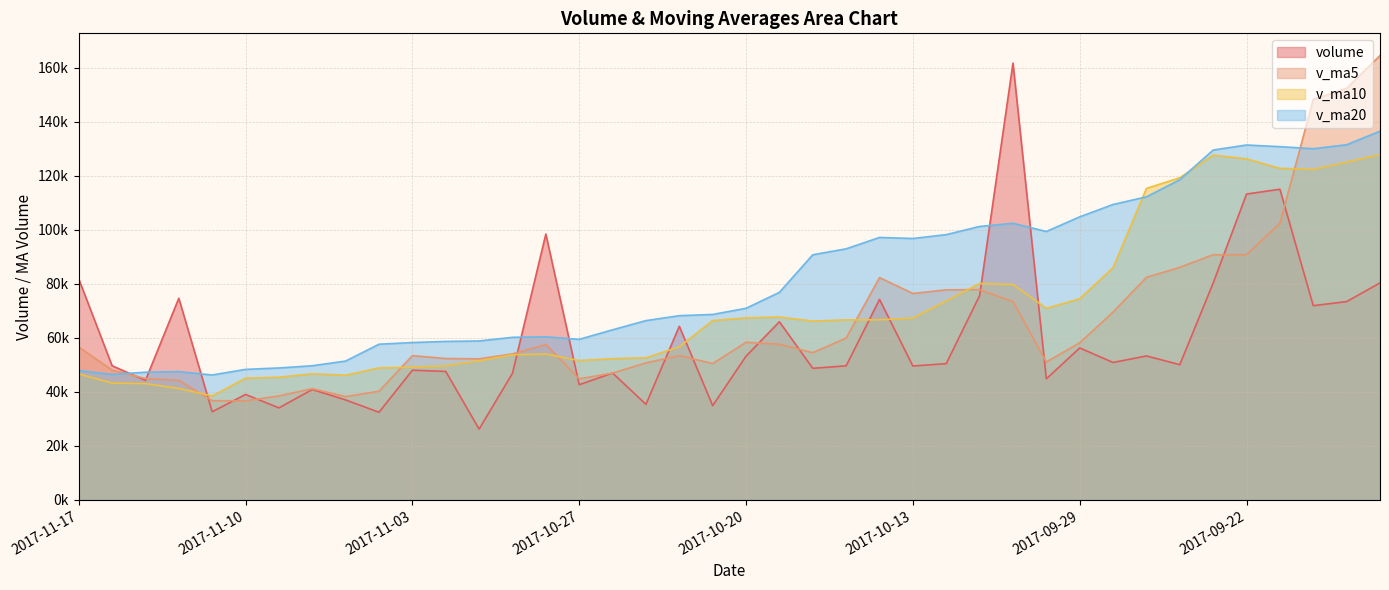

At how many categories does at least one series exceed 73429?

22